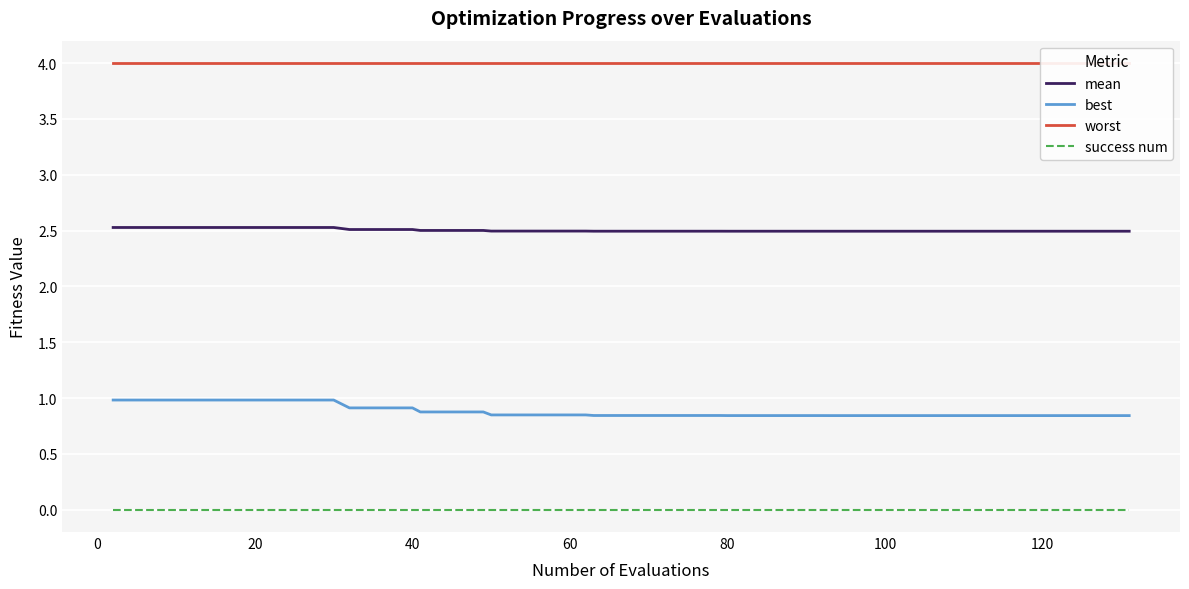

True or false: best and mean cross at least once.

False